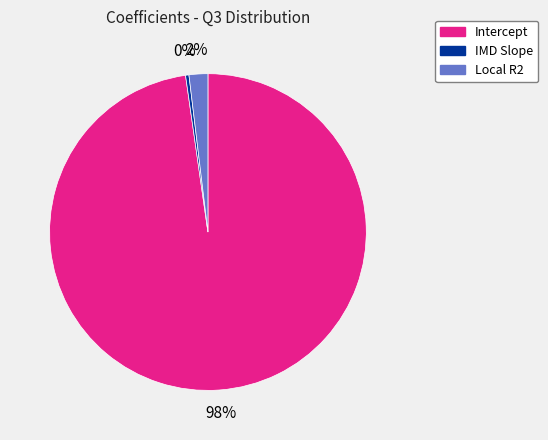

Combined, do Local R2 and IMD Slope account for over 50%?

No